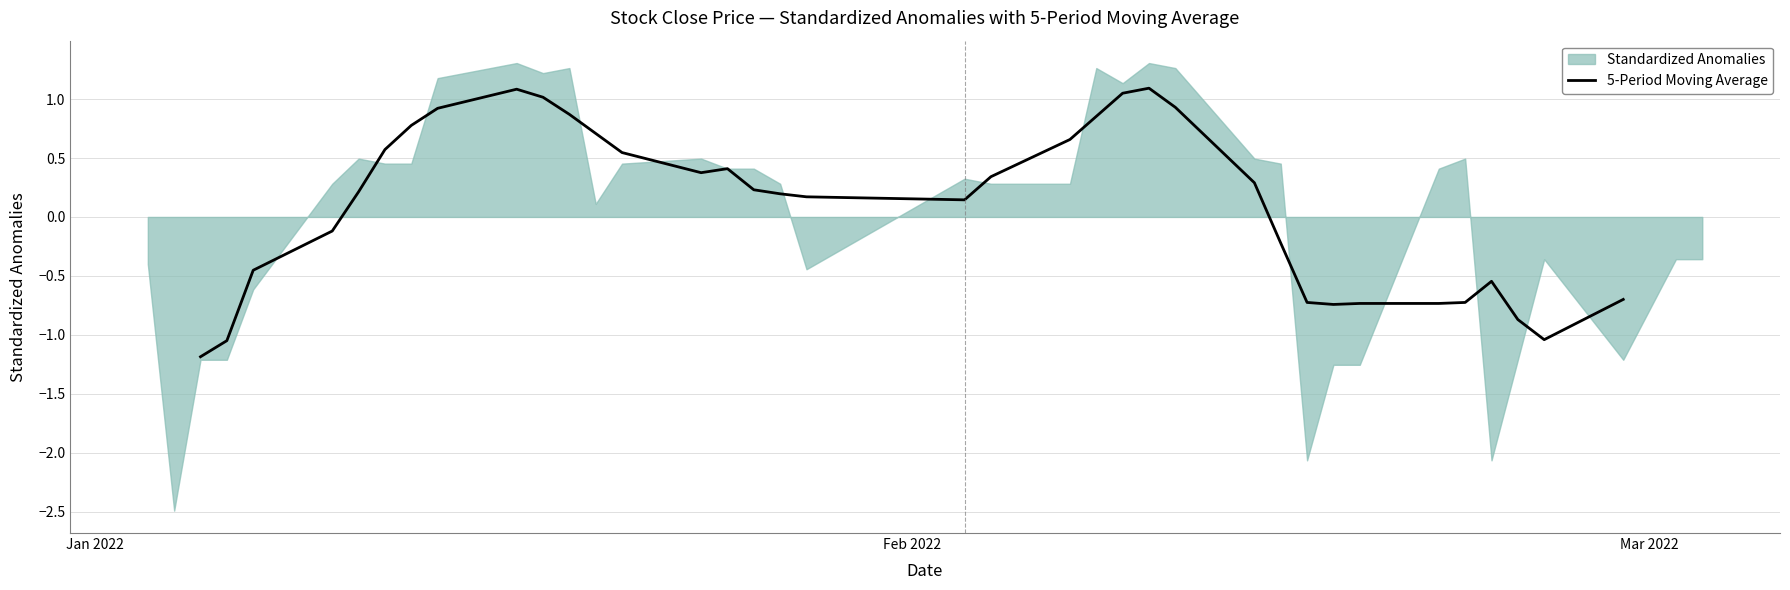

How many values are between 0 and 1?

18